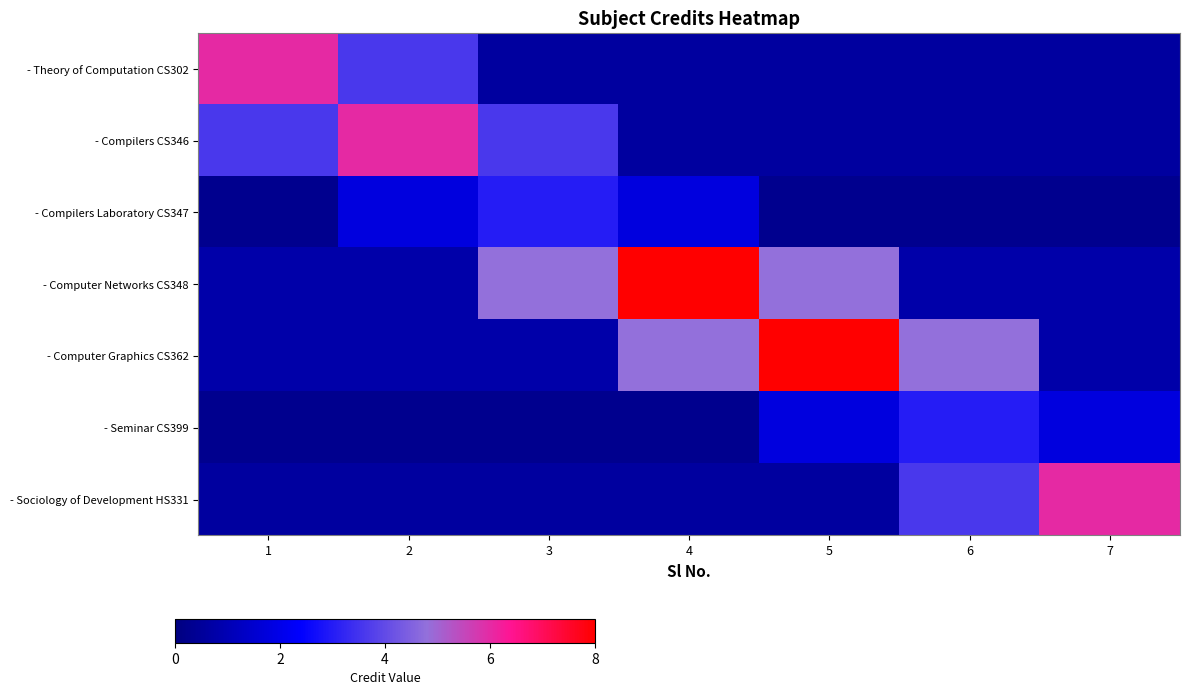

Reading left to right, transcribe all the data shown in this chart.

- Theory of Computation CS302: 1=6.0	2=3.6	3=0.6	4=0.6	5=0.6	6=0.6	7=0.6
- Compilers CS346: 1=3.6	2=6.0	3=3.6	4=0.6	5=0.6	6=0.6	7=0.6
- Compilers Laboratory CS347: 1=0.3	2=1.8	3=3.0	4=1.8	5=0.3	6=0.3	7=0.3
- Computer Networks CS348: 1=0.8	2=0.8	3=4.8	4=8.0	5=4.8	6=0.8	7=0.8
- Computer Graphics CS362: 1=0.8	2=0.8	3=0.8	4=4.8	5=8.0	6=4.8	7=0.8
- Seminar CS399: 1=0.3	2=0.3	3=0.3	4=0.3	5=1.8	6=3.0	7=1.8
- Sociology of Development HS331: 1=0.6	2=0.6	3=0.6	4=0.6	5=0.6	6=3.6	7=6.0